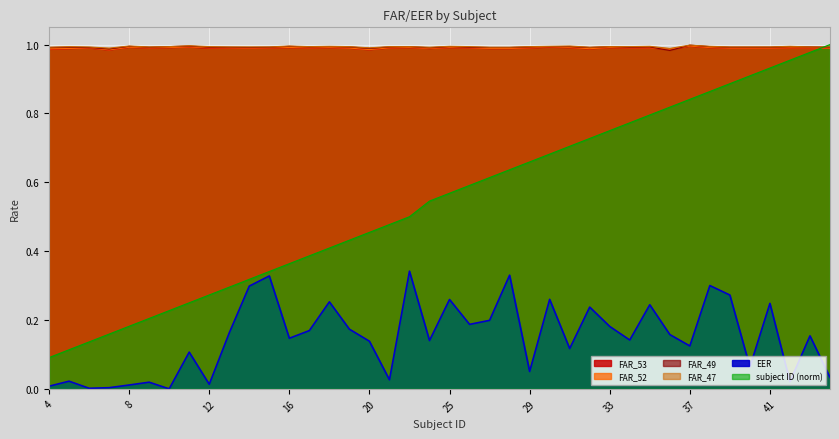

True or false: FAR_52 and FAR_47 cross at least once.

False